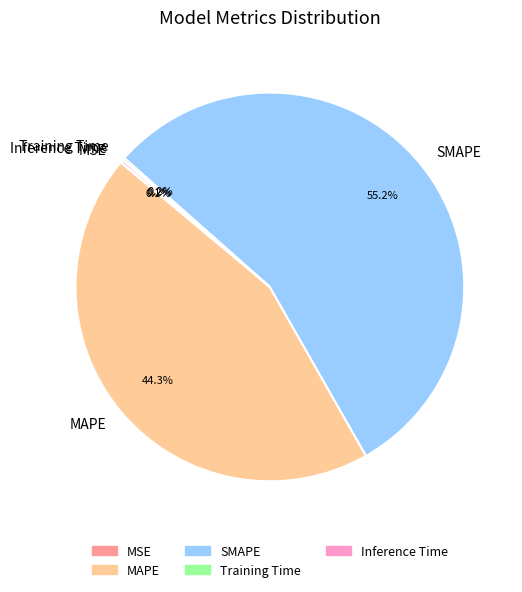

To the nearest percent, what portion does MAPE represent?

44%